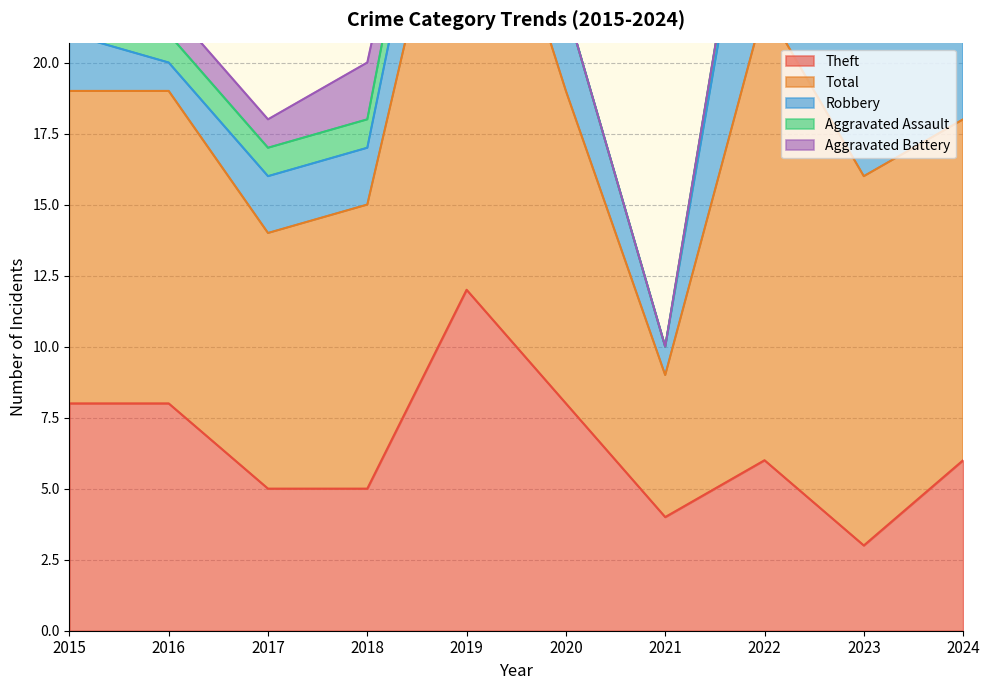

Rank the series by their maximum value, from lowest to highest.

Aggravated Battery, Aggravated Assault, Robbery, Theft, Total